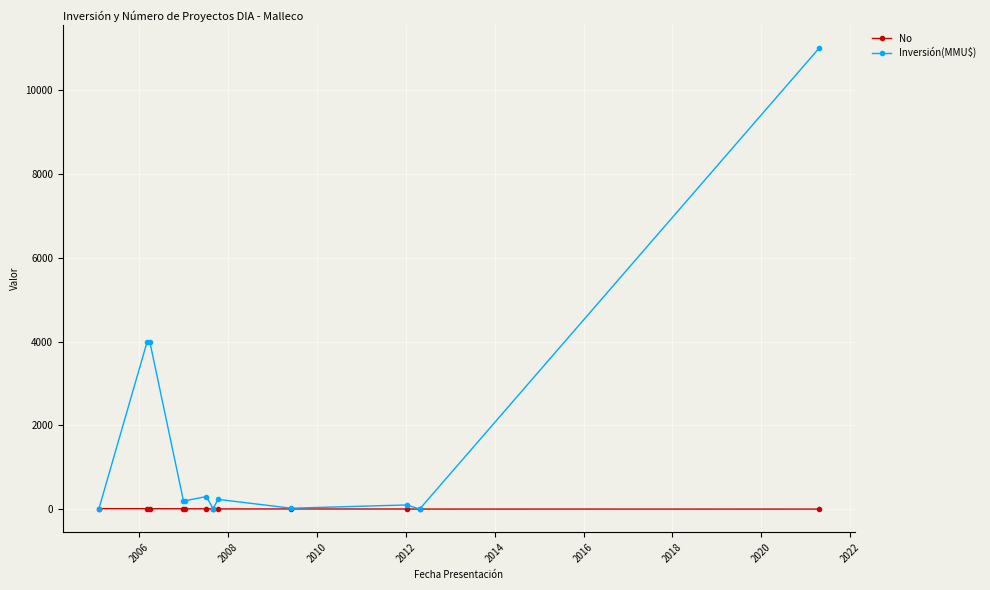

True or false: Inversión(MMU$) has more than 0 points higher than both neighbors.

True